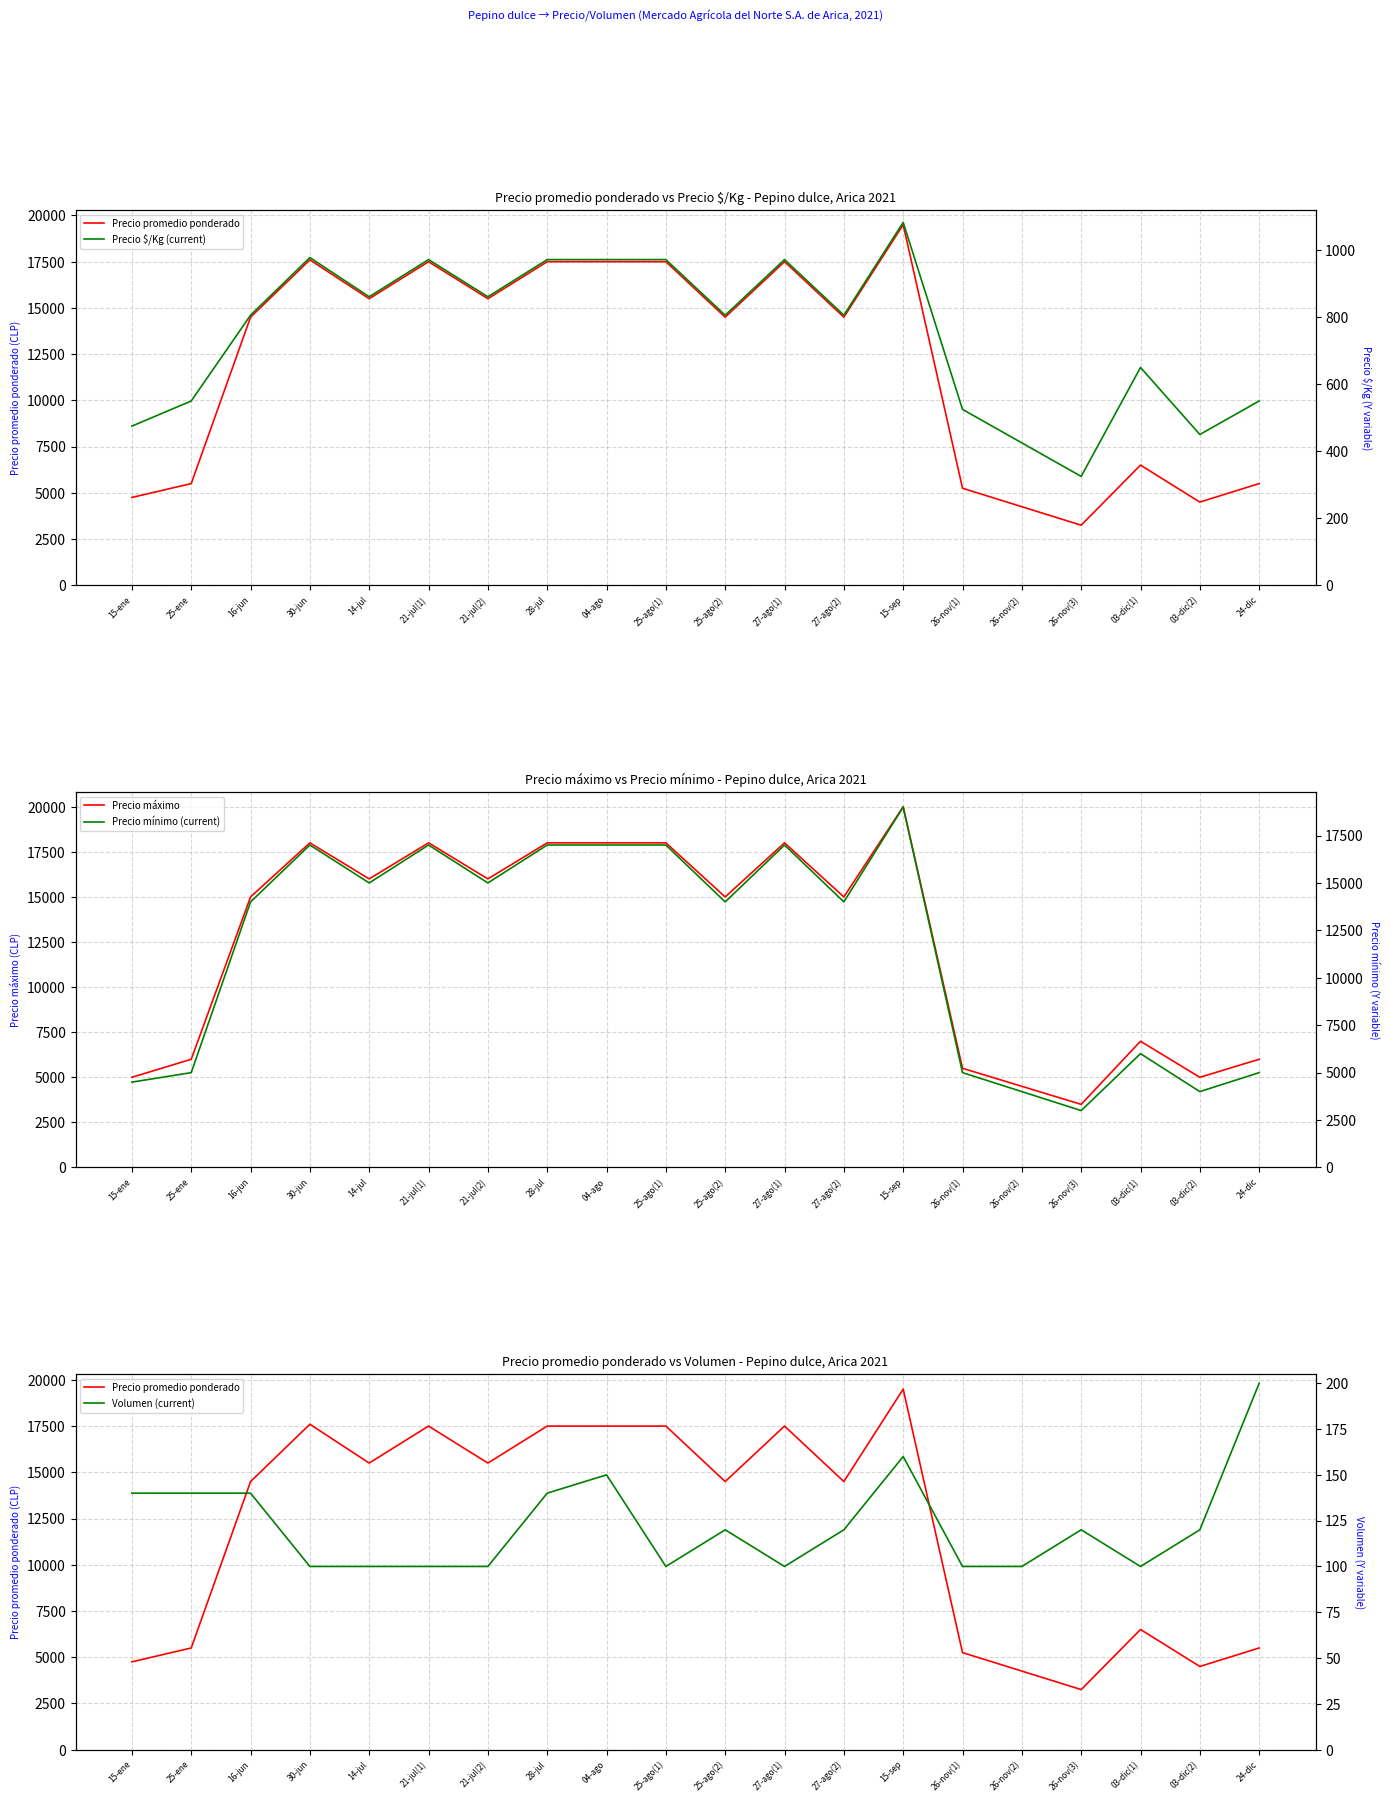

At which label does Precio máximo reach its peak?

15-sep